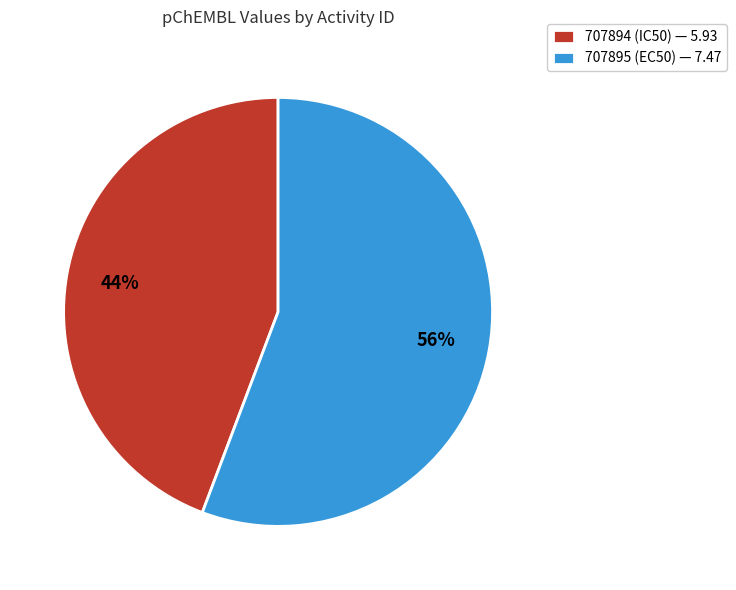

What is the smallest slice in the pie chart?

707894 (IC50)